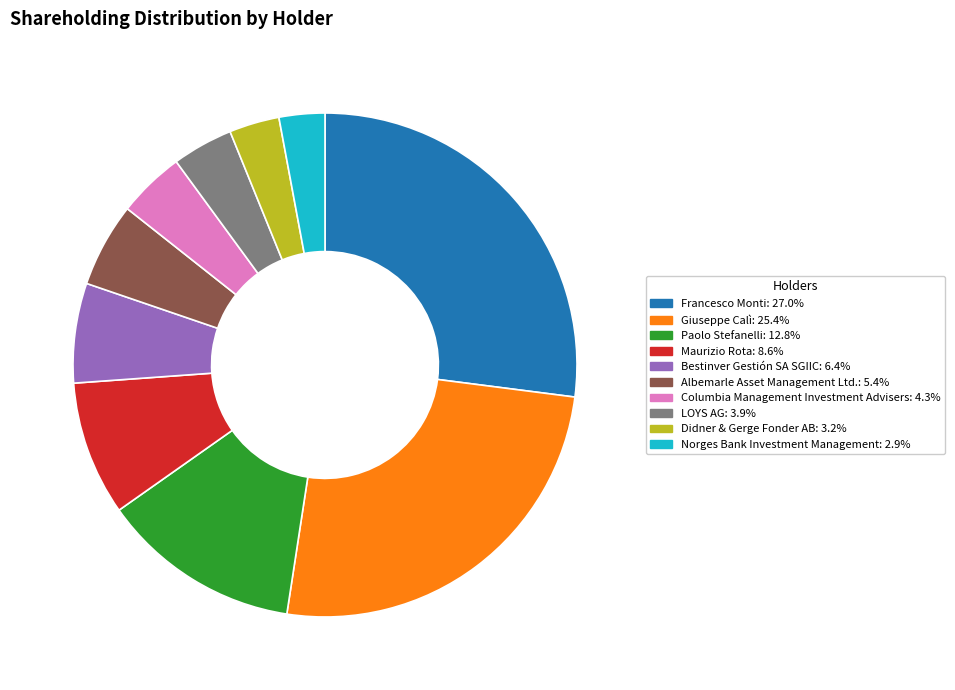

Is it true that Albemarle Asset Management Ltd. is 5% of the pie?

True